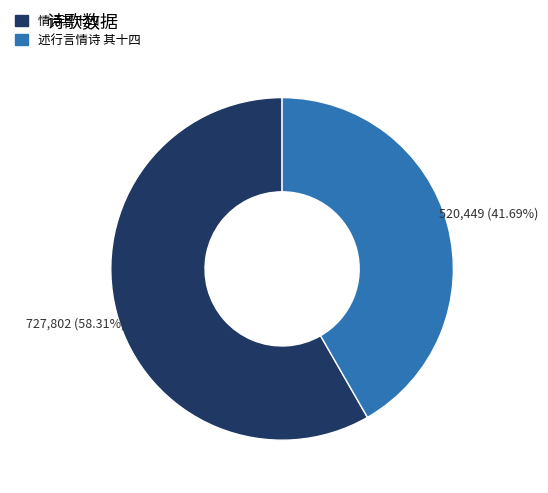

How many slices are in this pie chart?

2